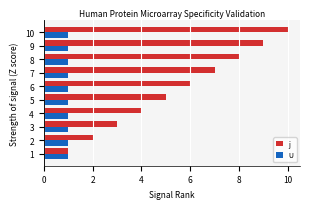

Which series changed the most between 4 and 6?

j